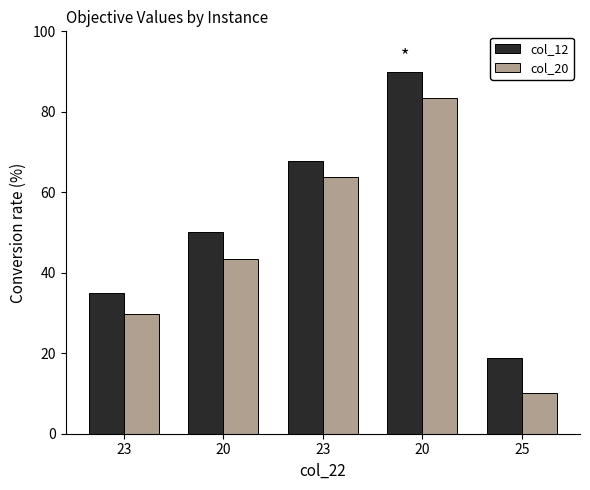

Are the bars horizontal?

No